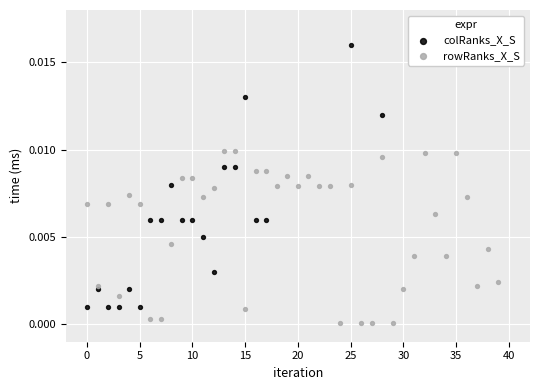

What are all the series names shown in the legend?

colRanks_X_S, rowRanks_X_S